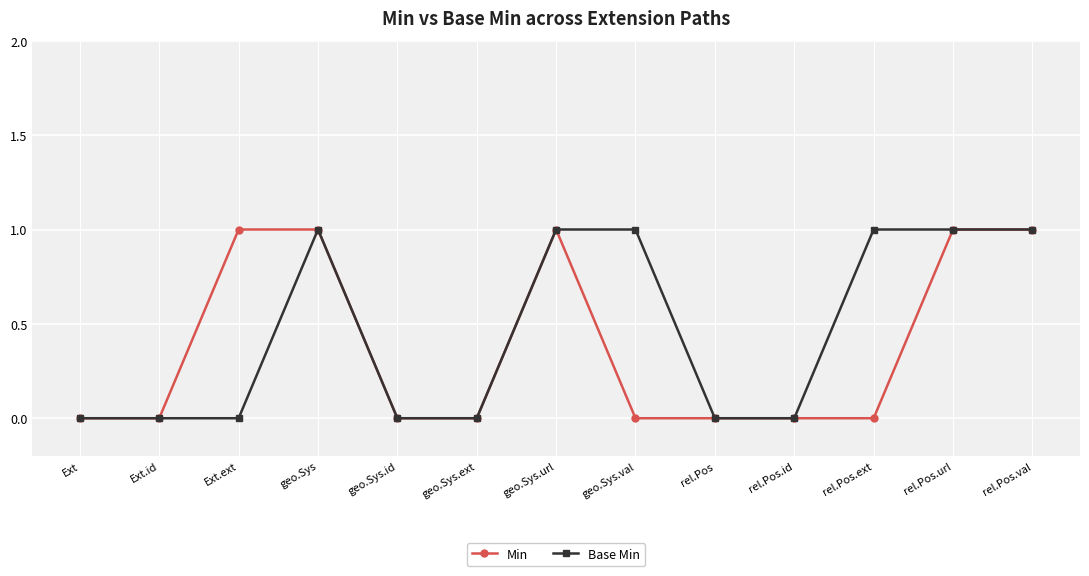

How many categories are shown in the chart?

13